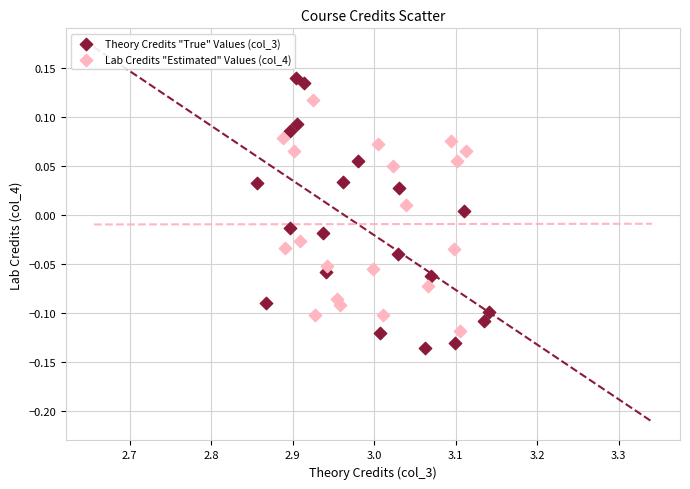

What are all the series names shown in the legend?

Theory Credits "True" Values (col_3), Lab Credits "Estimated" Values (col_4)